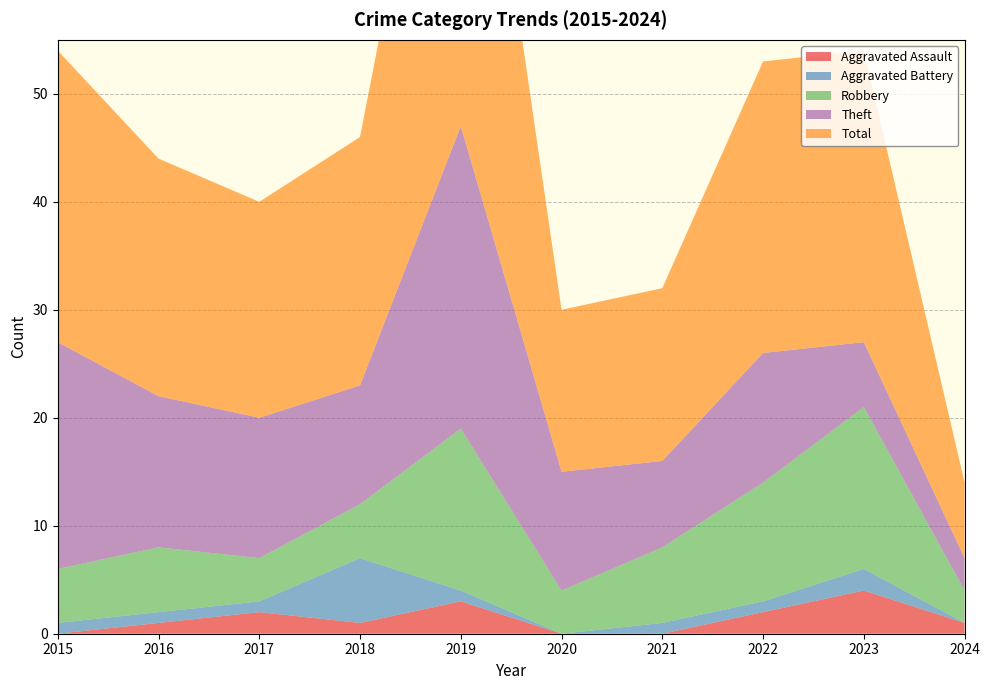

Reading right to left, list all the values displayed in this chart.

Aggravated Assault: 1	4	2	0	0	3	1	2	1	0
Aggravated Battery: 0	2	1	1	0	1	6	1	1	1
Robbery: 3	15	11	7	4	15	5	4	6	5
Theft: 3	6	12	8	11	28	11	13	14	21
Total: 7	27	27	16	15	47	23	20	22	27